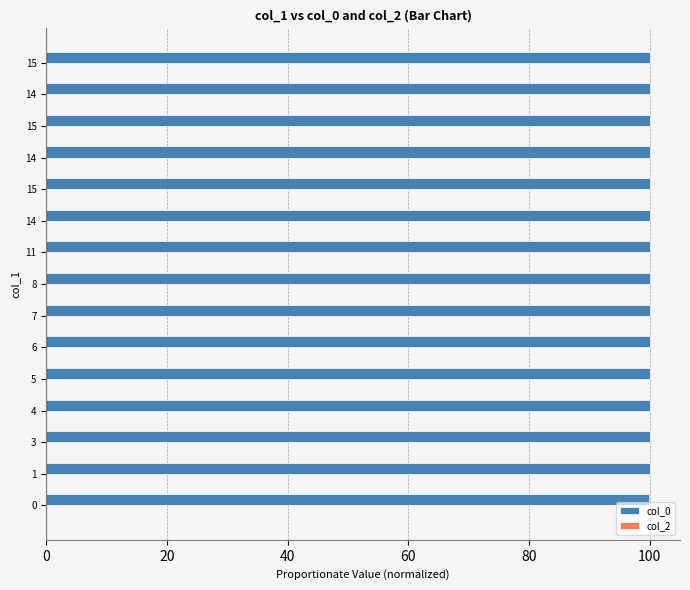

How many categories are shown in the chart?

15